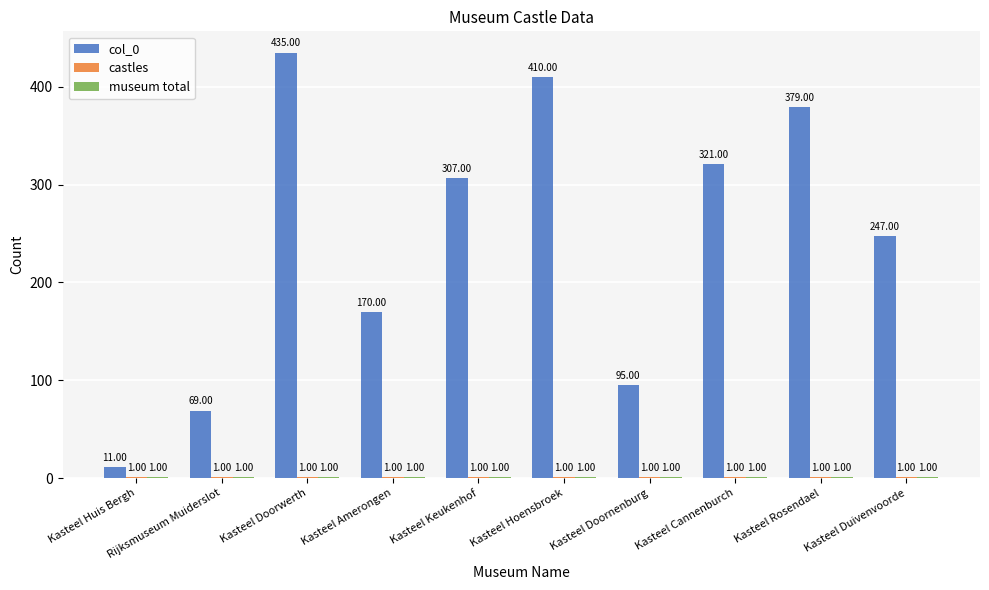

At which label does col_0 first exceed 307?

Kasteel Doorwerth